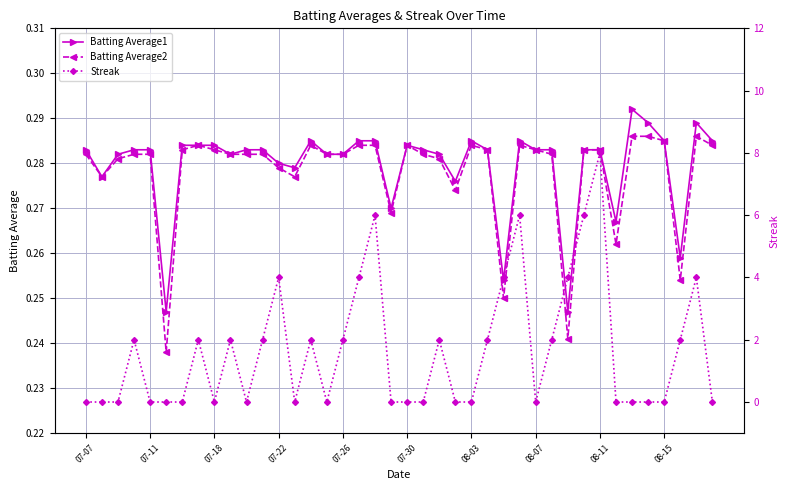

What is the average value of the Batting Average2 series?

0.3